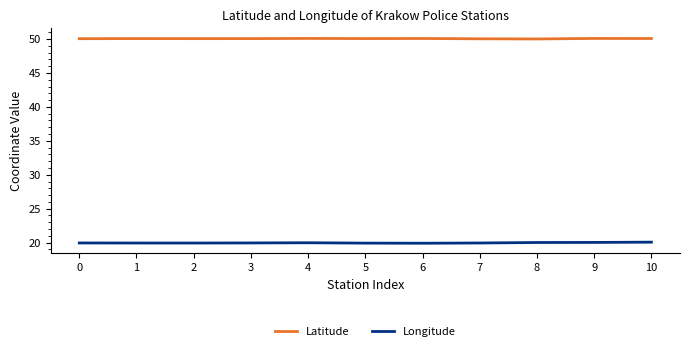

What is the lowest value of the Longitude series?

19.9